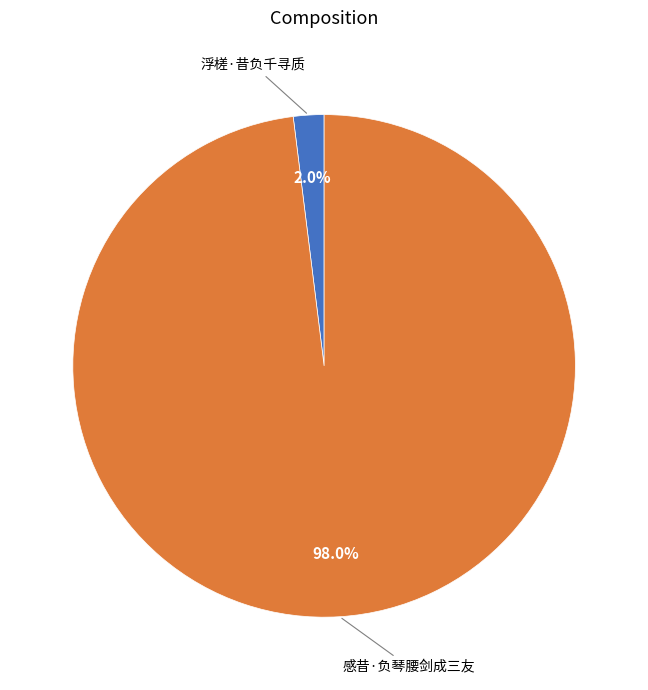

Is there any slice that represents more than half of the pie?

Yes